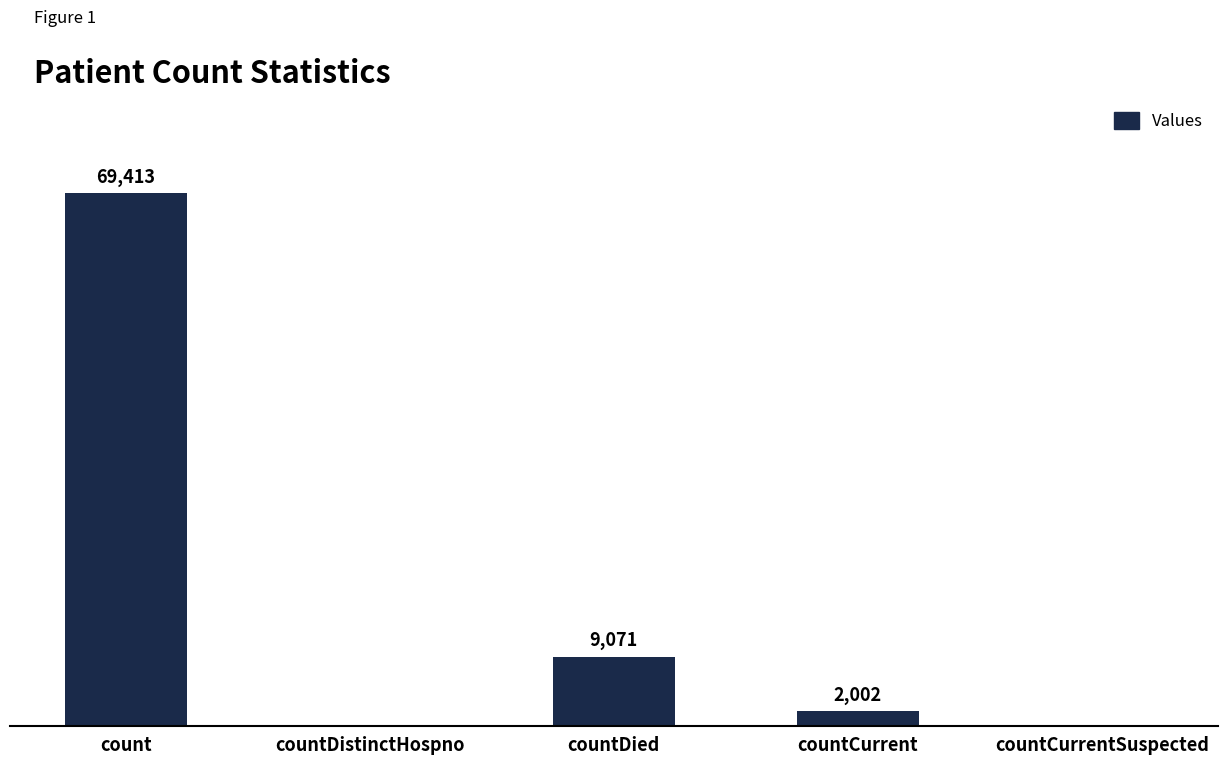

Where is the data nearest to the value 34706?

countDied